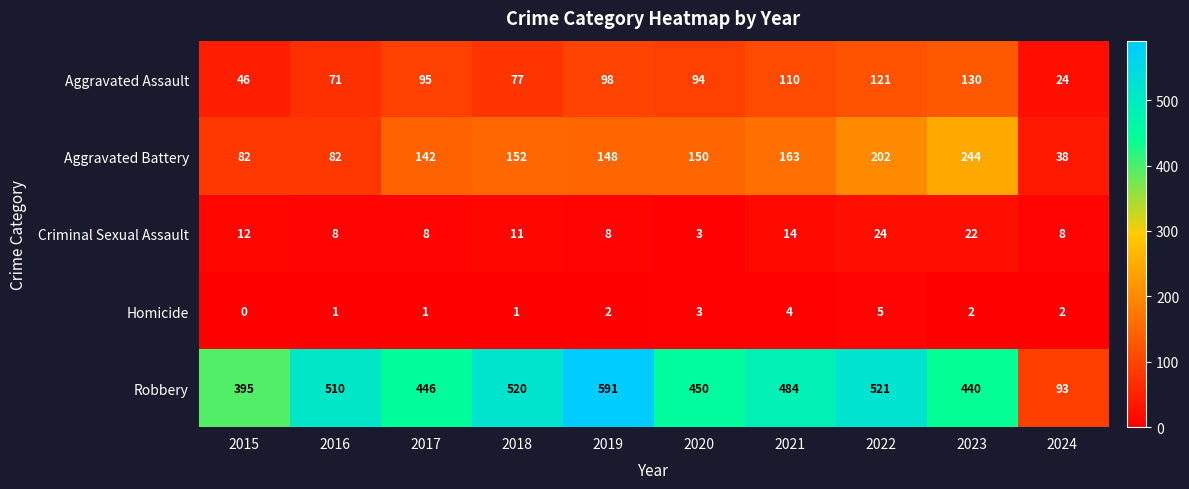

List the series in order of their peak value, lowest first.

Homicide, Criminal Sexual Assault, Aggravated Assault, Aggravated Battery, Robbery